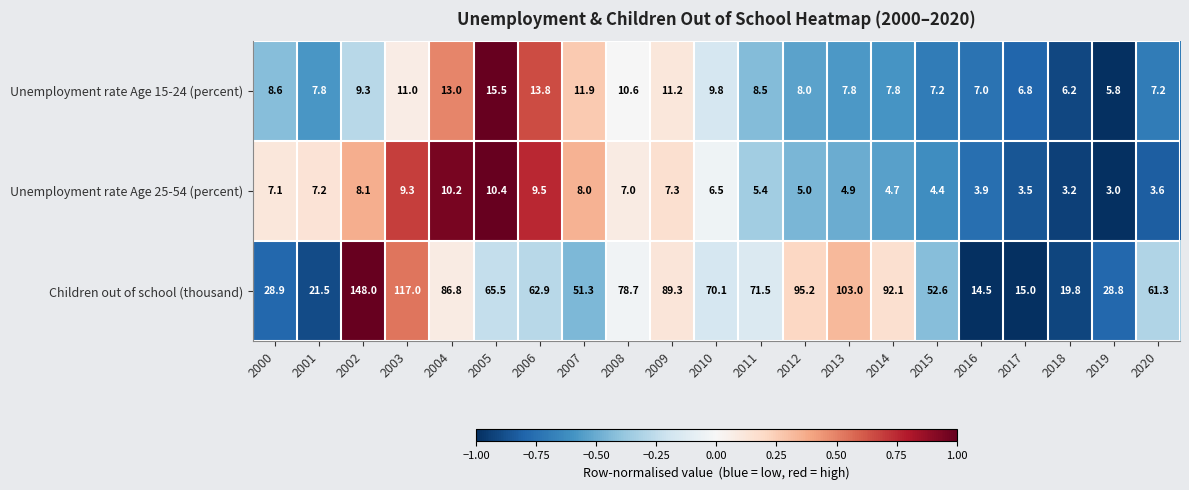

At which category does the chart reach its peak across all series?

2002